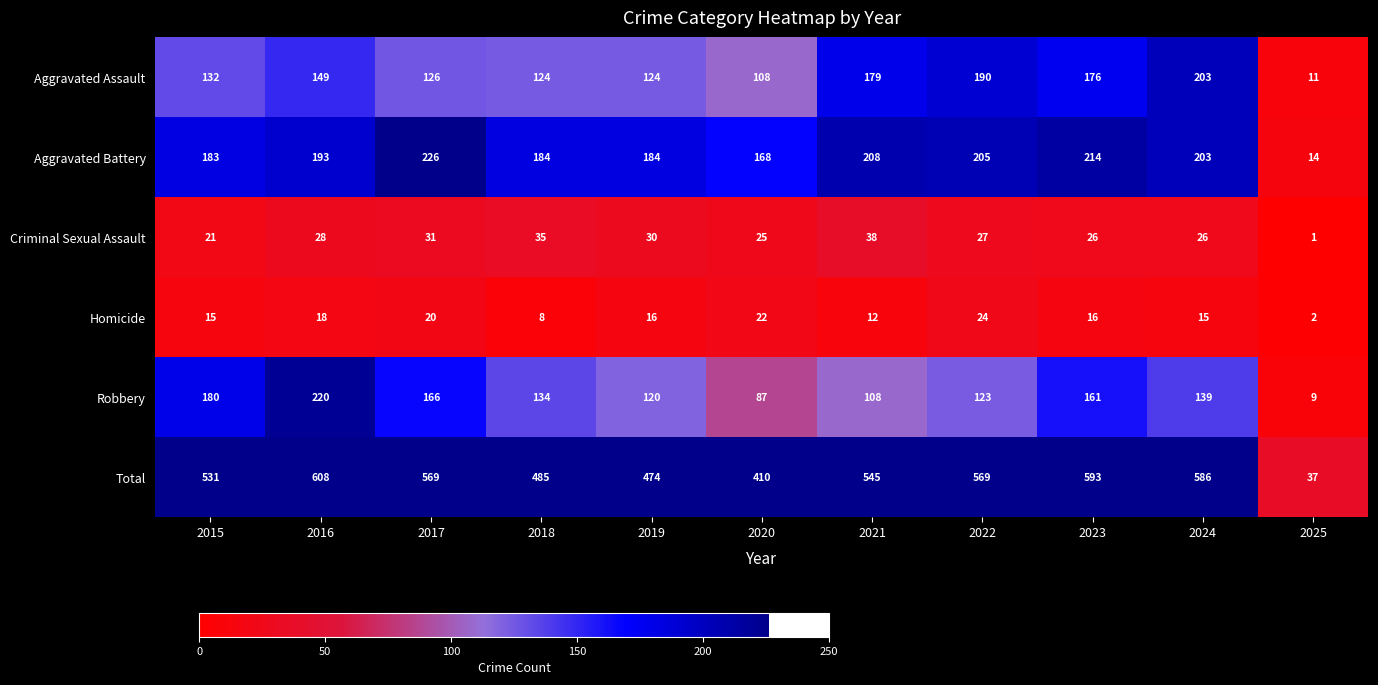

Is it true that Homicide equals 20 at 2017?

True